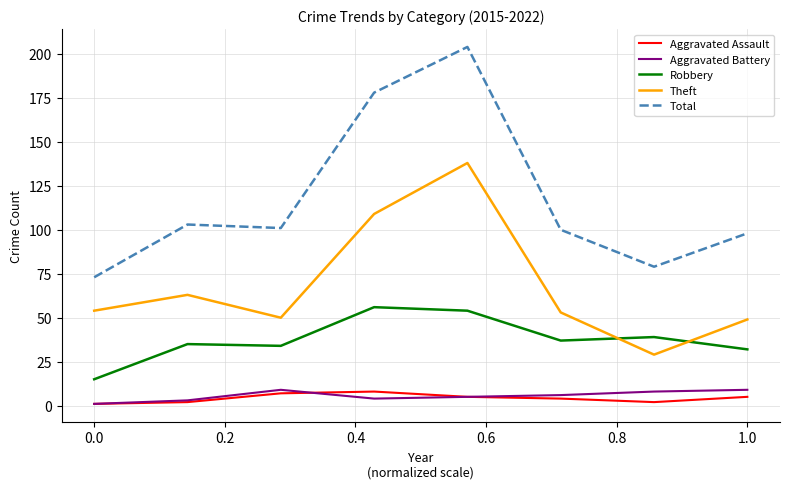

Which series has the largest range (max minus min)?

Total